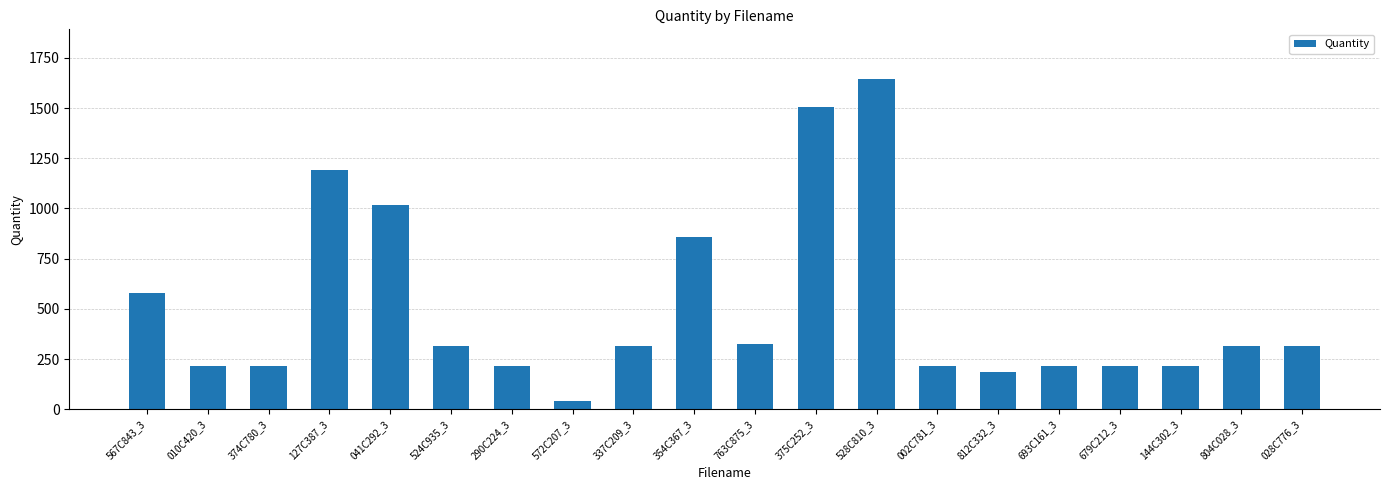

How many series are shown in this chart?

1